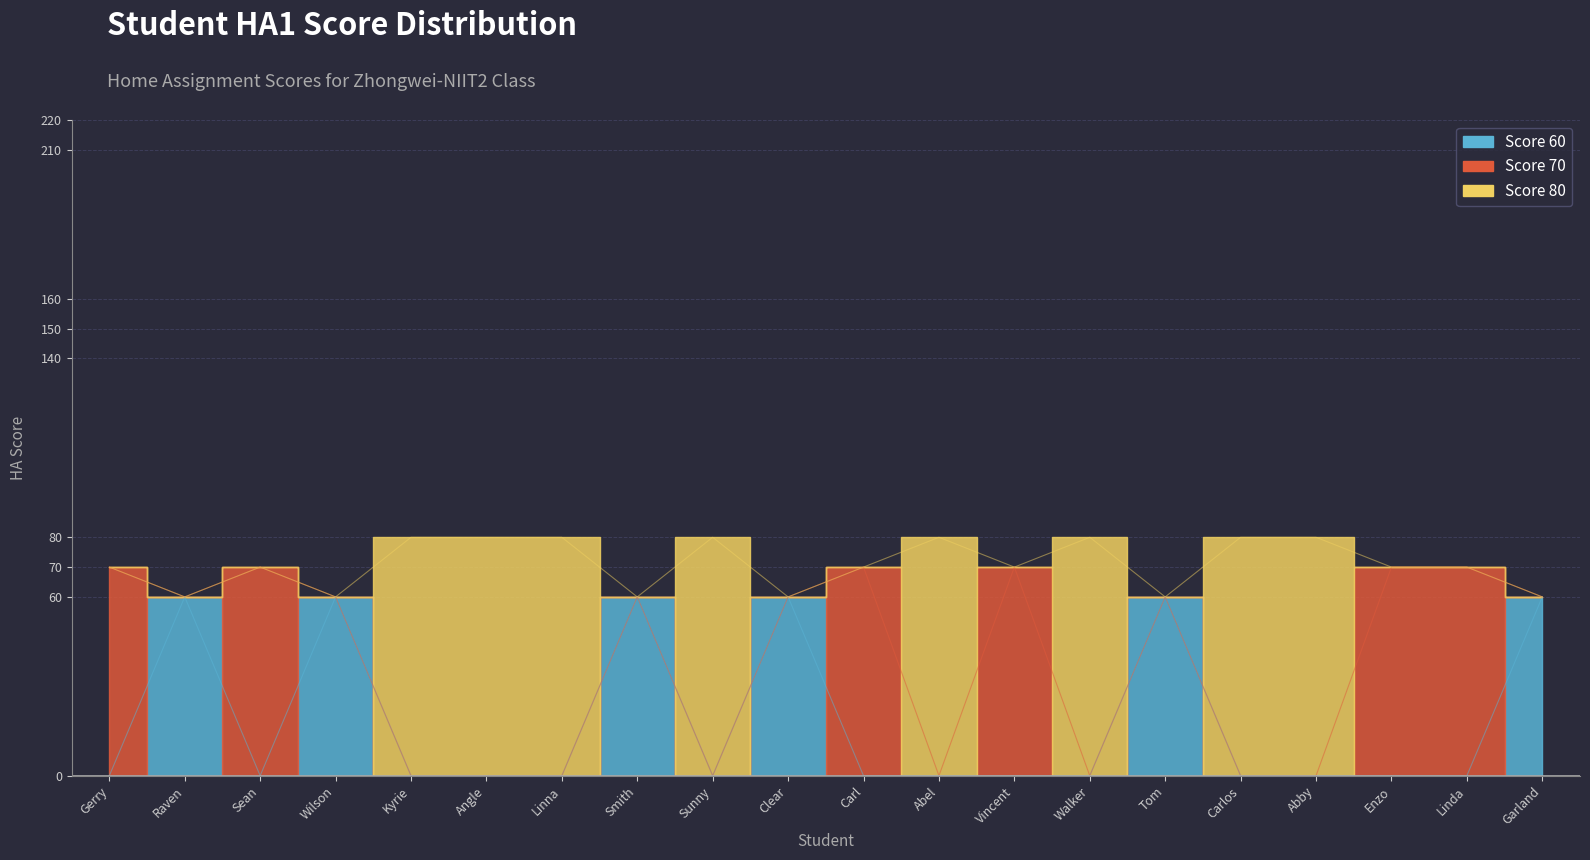

What is the difference between the maximum and minimum values in the Score 60 series?

60